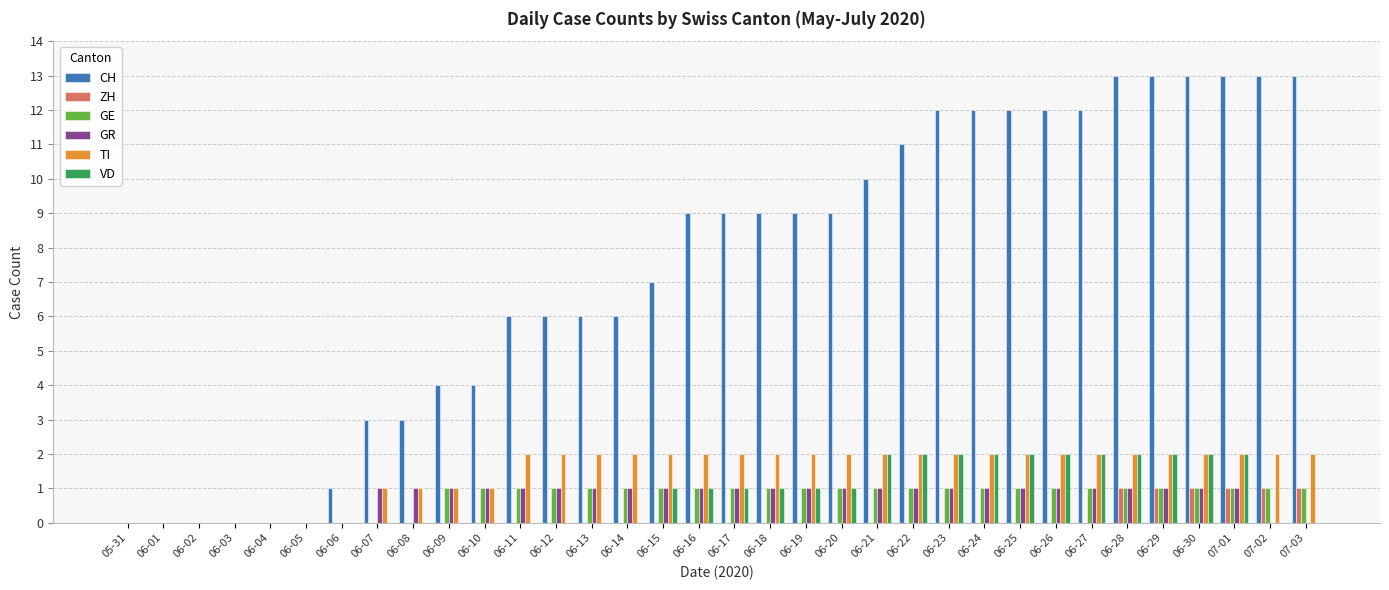

Are the bars horizontal?

No